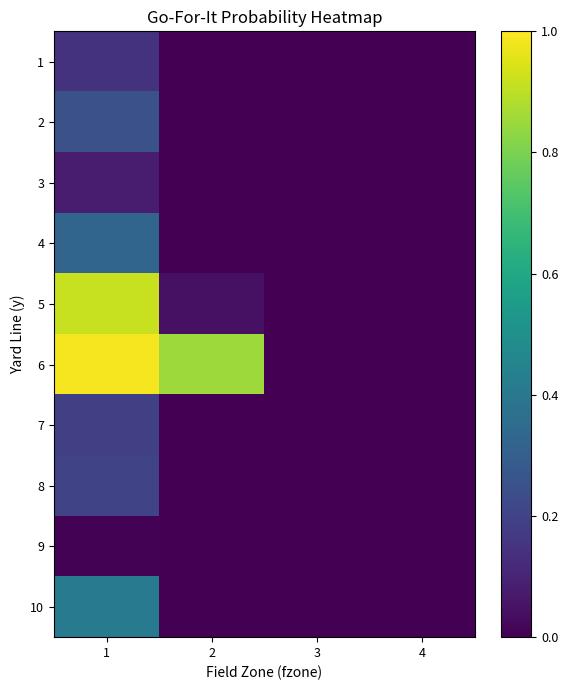

Reading left to right, what are all the values shown in this chart?

1: 1=0.1	2=0.0	3=0.0	4=0.0
2: 1=0.2	2=0.0	3=0.0	4=0.0
3: 1=0.1	2=0.0	3=0.0	4=0.0
4: 1=0.3	2=0.0	3=0.0	4=0.0
5: 1=0.9	2=0.0	3=0.0	4=0.0
6: 1=1.0	2=0.9	3=0.0	4=0.0
7: 1=0.2	2=0.0	3=0.0	4=0.0
8: 1=0.2	2=0.0	3=0.0	4=0.0
9: 1=0.0	2=0.0	3=0.0	4=0.0
10: 1=0.4	2=0.0	3=0.0	4=0.0